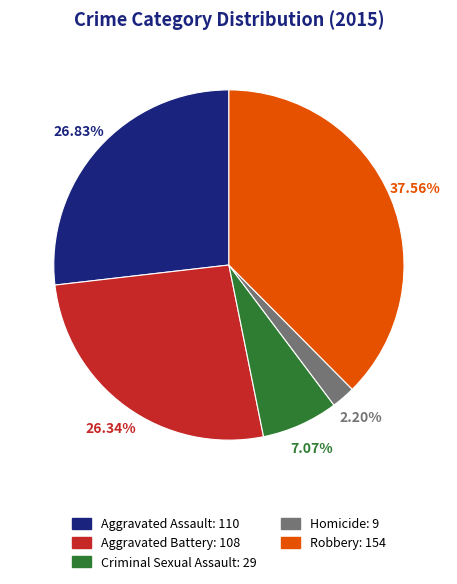

To the nearest percent, what portion does Aggravated Assault represent?

27%